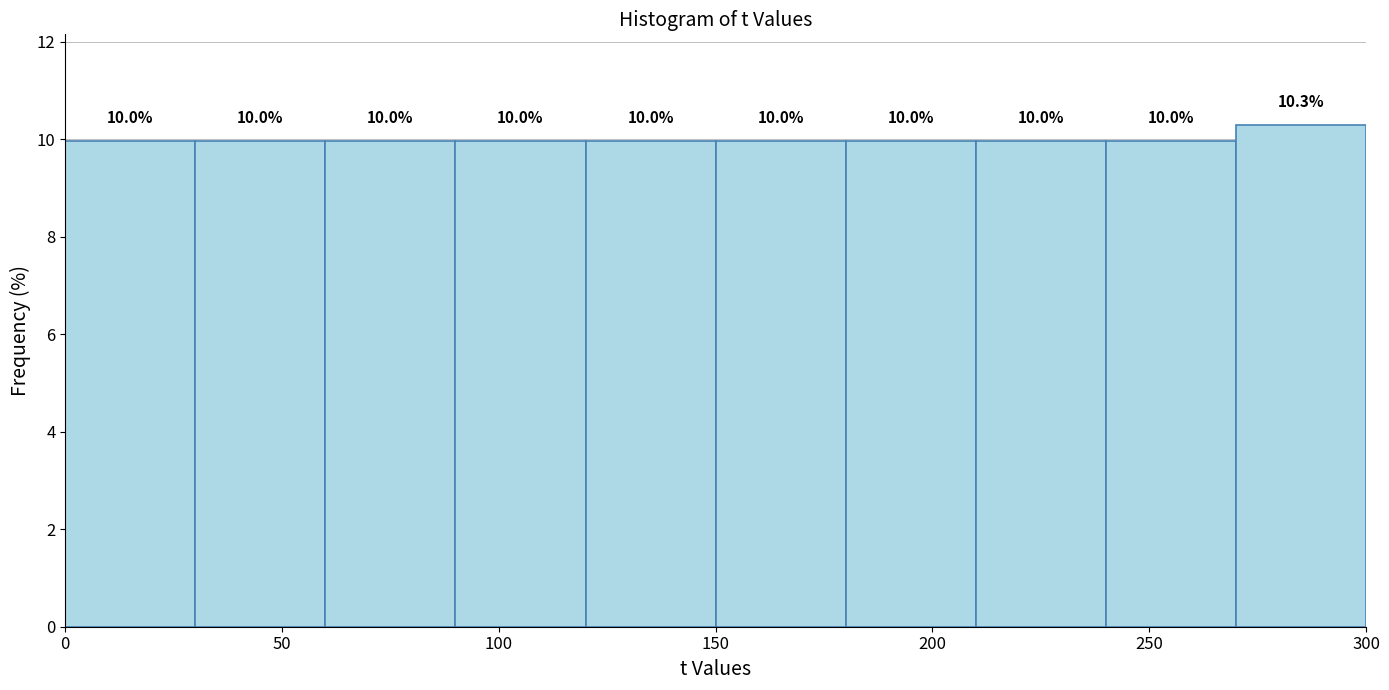

What is the height of the bar covering 240 to 270 on the x-axis?

10.0